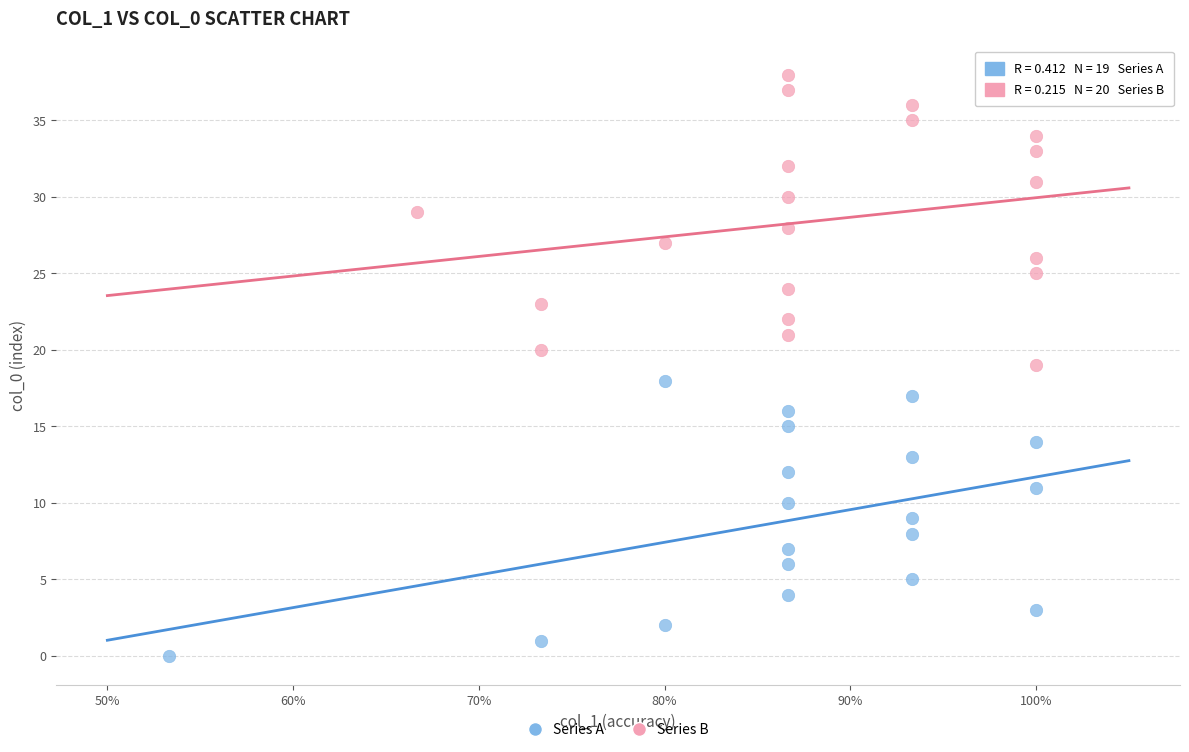

Which series contains the lowest Y value?

Series A